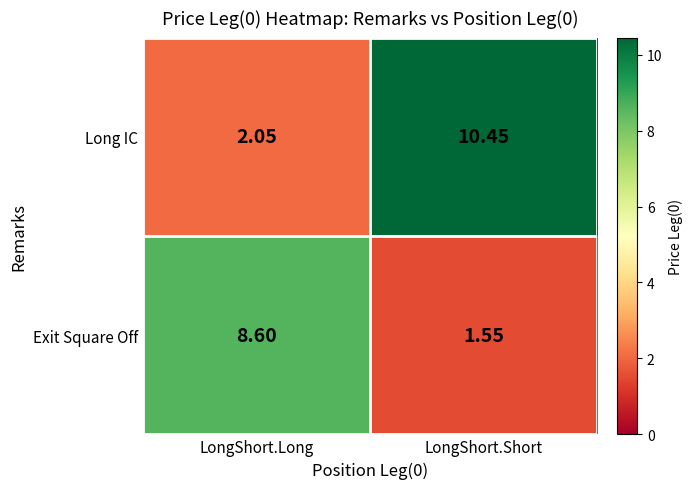

Rank the series at LongShort.Short from lowest to highest value.

Exit Square Off, Long IC